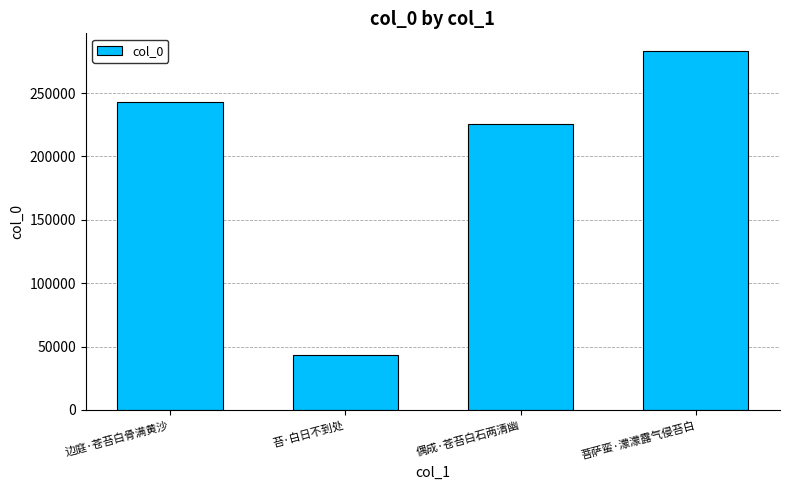

What is the maximum value shown in the chart?

283025